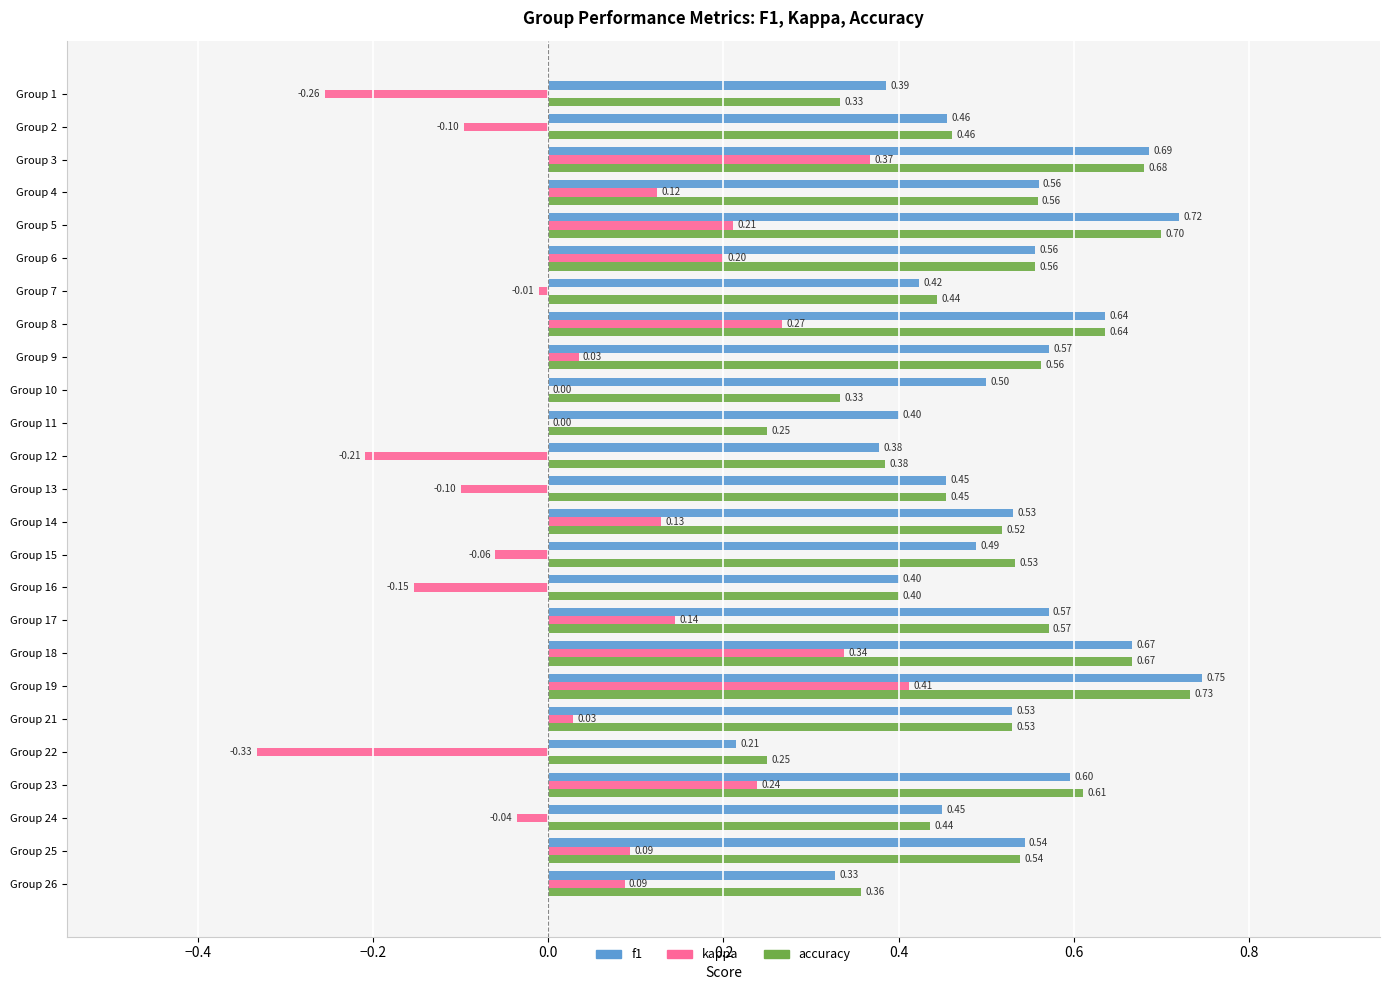

Which series changed the most between Group 1 and Group 16?

kappa